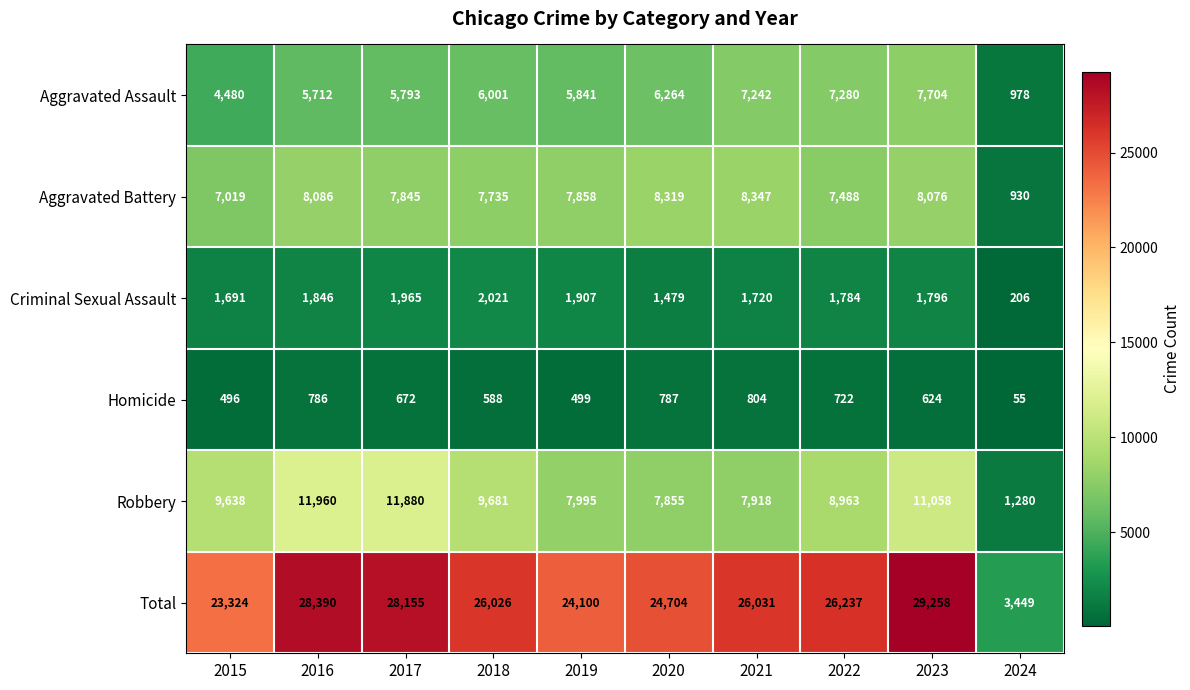

What is the difference between the highest and lowest values at 2016?

27604